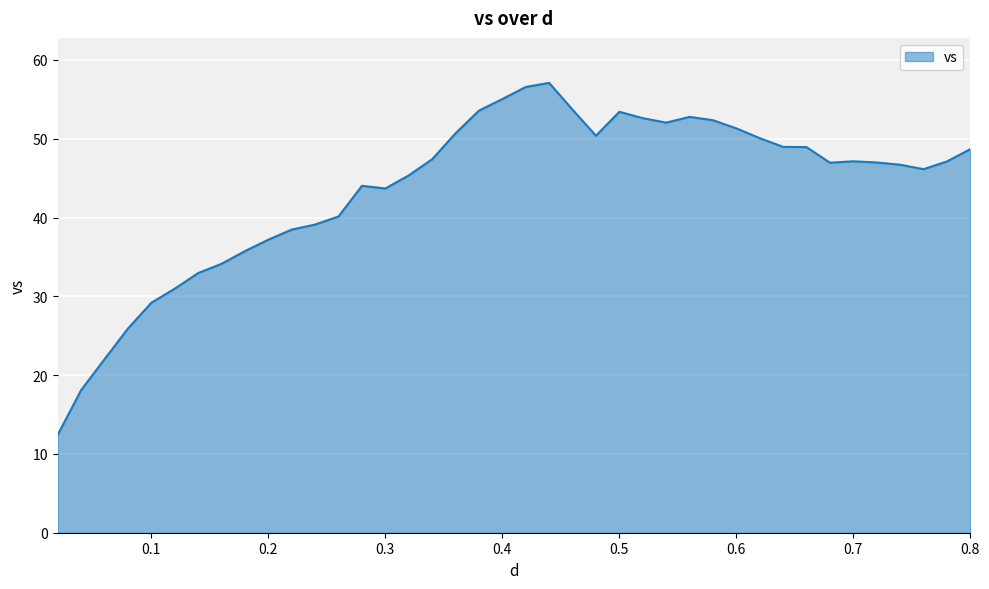

How many lines are shown in the chart?

1